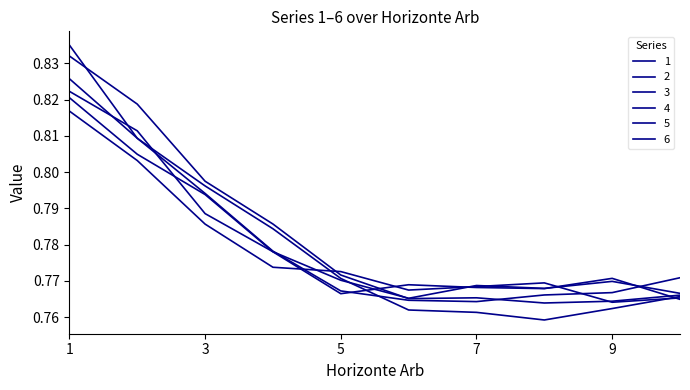

How many categories are shown in the chart?

10